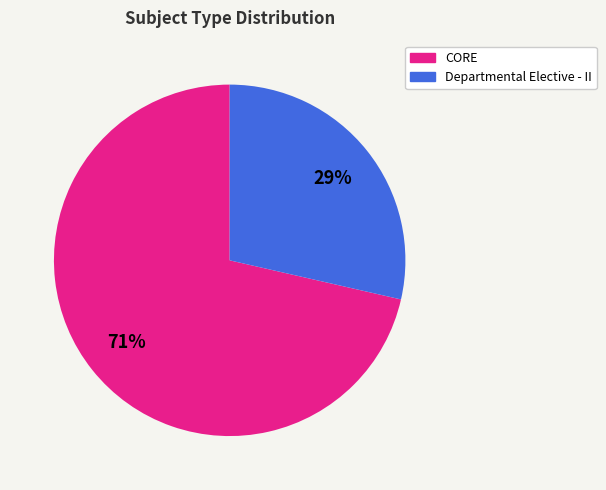

Which slice is the smallest?

Departmental Elective - II